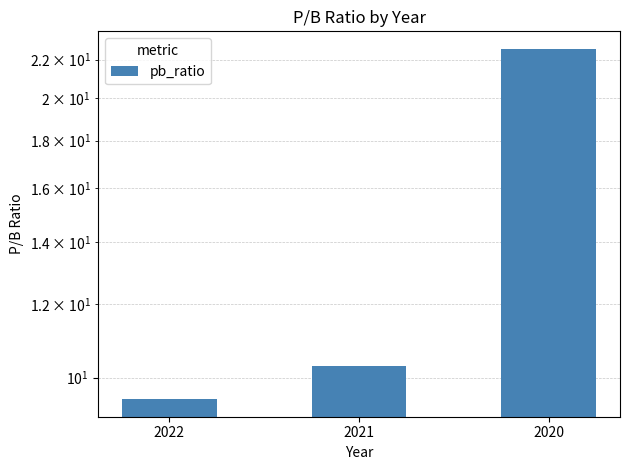

How many values are below 10?

1